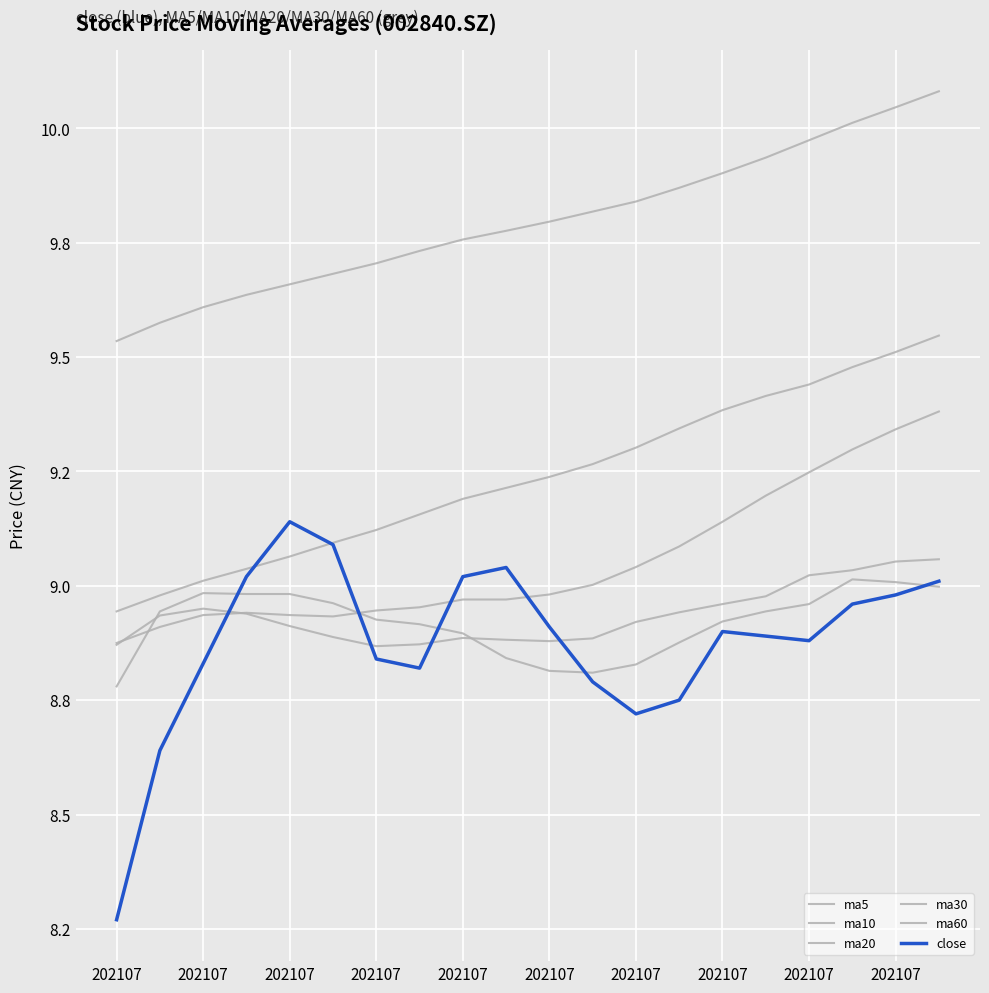

Does the chart display data point markers on the line(s)?

No